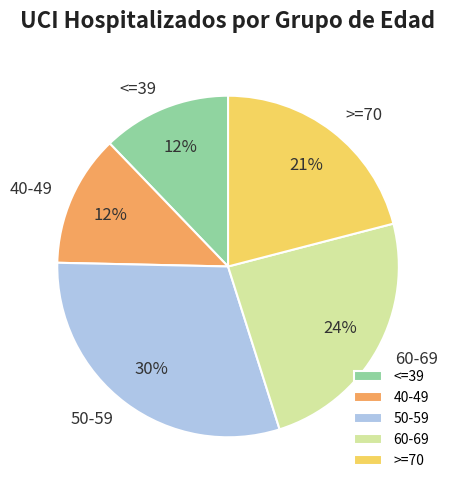

Does any single category account for the majority?

No